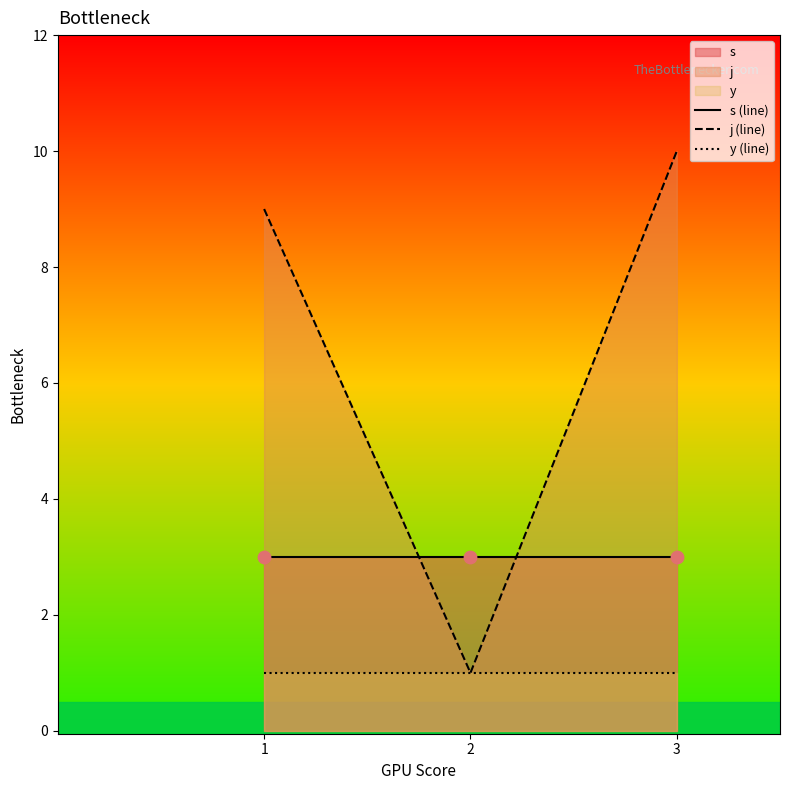

Which series has the widest spread of Y values?

j (line)